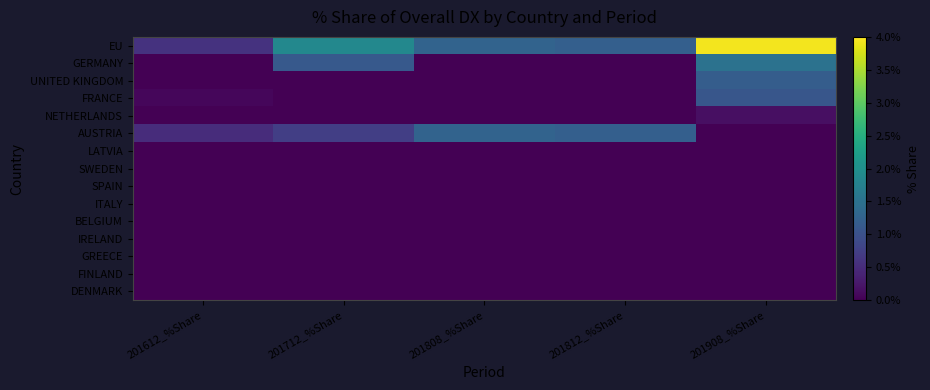

Reading left to right, what are all the values shown in this chart?

EU: 201612_%Share=0.6	201712_%Share=1.9	201808_%Share=1.3	201812_%Share=1.2	201908_%Share=3.9
GERMANY: 201612_%Share=0.0	201712_%Share=1.1	201808_%Share=0.0	201812_%Share=0.0	201908_%Share=1.5
UNITED KINGDOM: 201612_%Share=0.0	201712_%Share=0.0	201808_%Share=0.0	201812_%Share=0.0	201908_%Share=1.2
FRANCE: 201612_%Share=0.1	201712_%Share=0.0	201808_%Share=0.0	201812_%Share=0.0	201908_%Share=1.1
NETHERLANDS: 201612_%Share=0.0	201712_%Share=0.0	201808_%Share=0.0	201812_%Share=0.0	201908_%Share=0.2
AUSTRIA: 201612_%Share=0.5	201712_%Share=0.7	201808_%Share=1.3	201812_%Share=1.2	201908_%Share=0.0
LATVIA: 201612_%Share=0.0	201712_%Share=0.0	201808_%Share=0.0	201812_%Share=0.0	201908_%Share=0.0
SWEDEN: 201612_%Share=0.0	201712_%Share=0.0	201808_%Share=0.0	201812_%Share=0.0	201908_%Share=0.0
SPAIN: 201612_%Share=0.0	201712_%Share=0.0	201808_%Share=0.0	201812_%Share=0.0	201908_%Share=0.0
ITALY: 201612_%Share=0.0	201712_%Share=0.0	201808_%Share=0.0	201812_%Share=0.0	201908_%Share=0.0
BELGIUM: 201612_%Share=0.0	201712_%Share=0.0	201808_%Share=0.0	201812_%Share=0.0	201908_%Share=0.0
IRELAND: 201612_%Share=0.0	201712_%Share=0.0	201808_%Share=0.0	201812_%Share=0.0	201908_%Share=0.0
GREECE: 201612_%Share=0.0	201712_%Share=0.0	201808_%Share=0.0	201812_%Share=0.0	201908_%Share=0.0
FINLAND: 201612_%Share=0.0	201712_%Share=0.0	201808_%Share=0.0	201812_%Share=0.0	201908_%Share=0.0
DENMARK: 201612_%Share=0.0	201712_%Share=0.0	201808_%Share=0.0	201812_%Share=0.0	201908_%Share=0.0